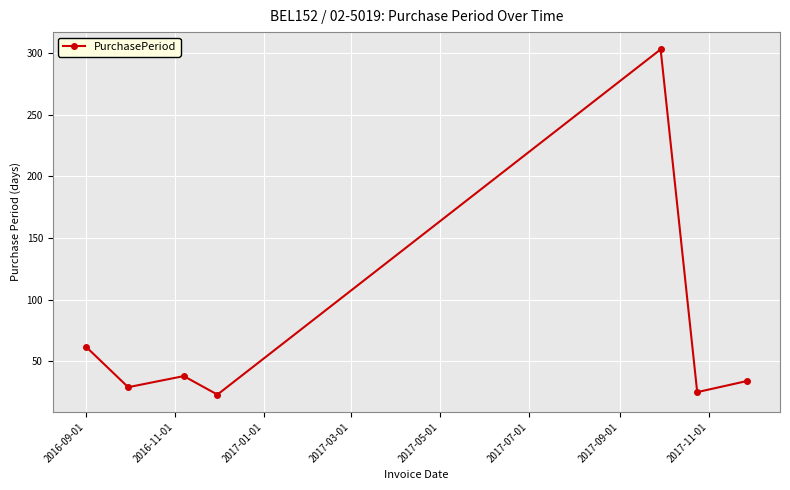

True or false: the data has more than 2 interior local peaks.

False